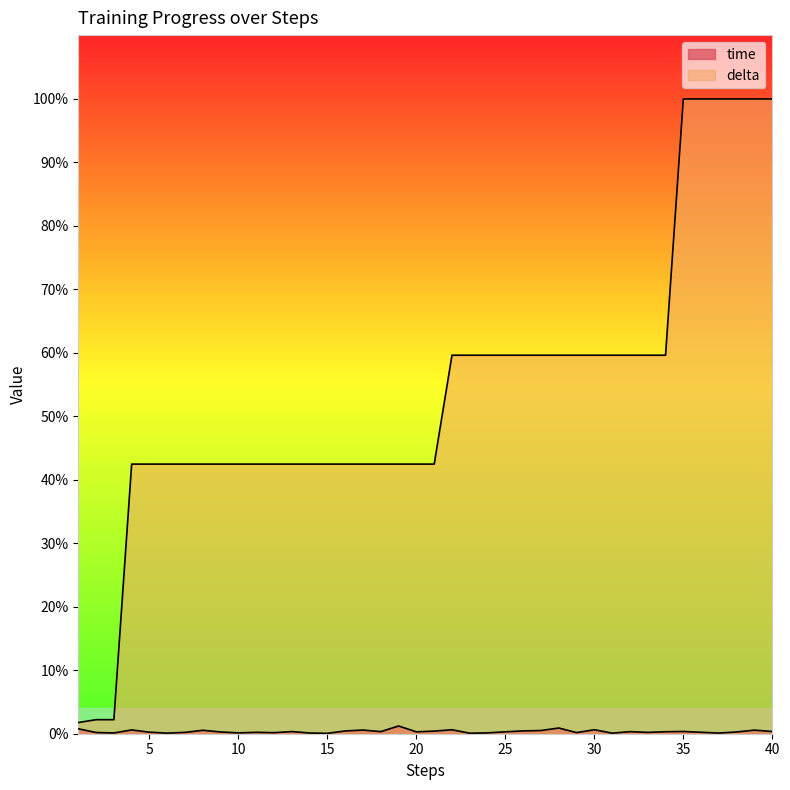

At 25, list the series in order from largest to smallest.

delta, time